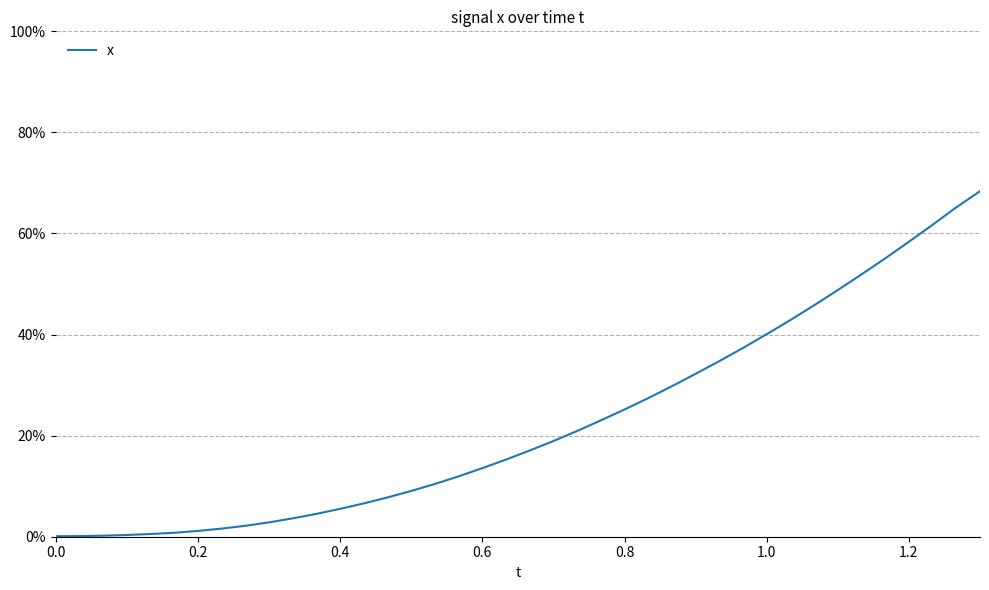

What is the difference between the maximum and minimum values?

0.7